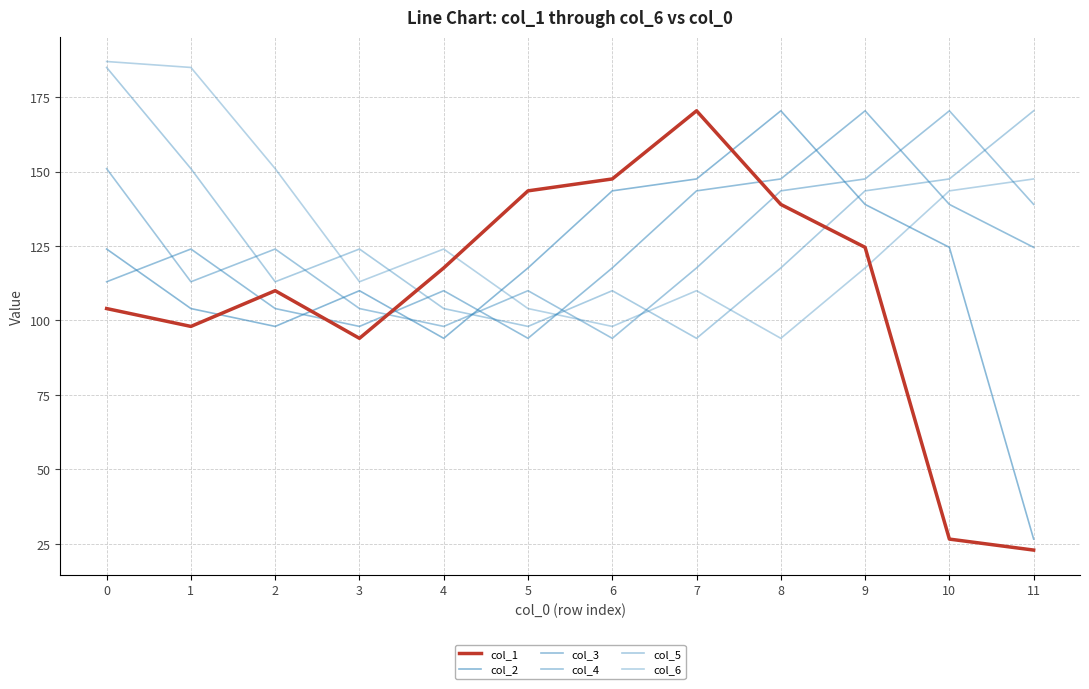

True or false: col_3 has more than 1 points higher than both neighbors.

True